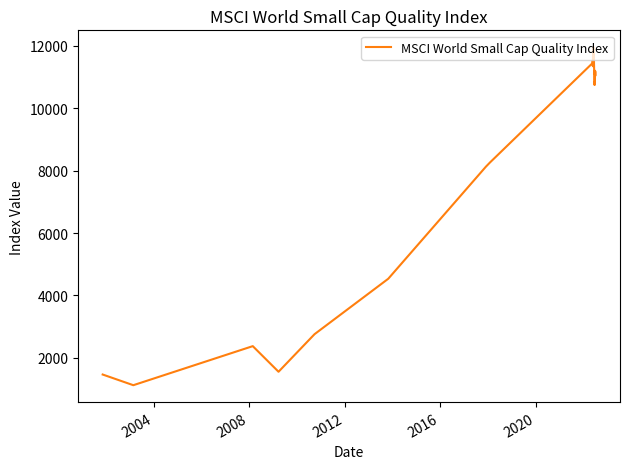

What is the minimum value shown in the chart?

1126.4